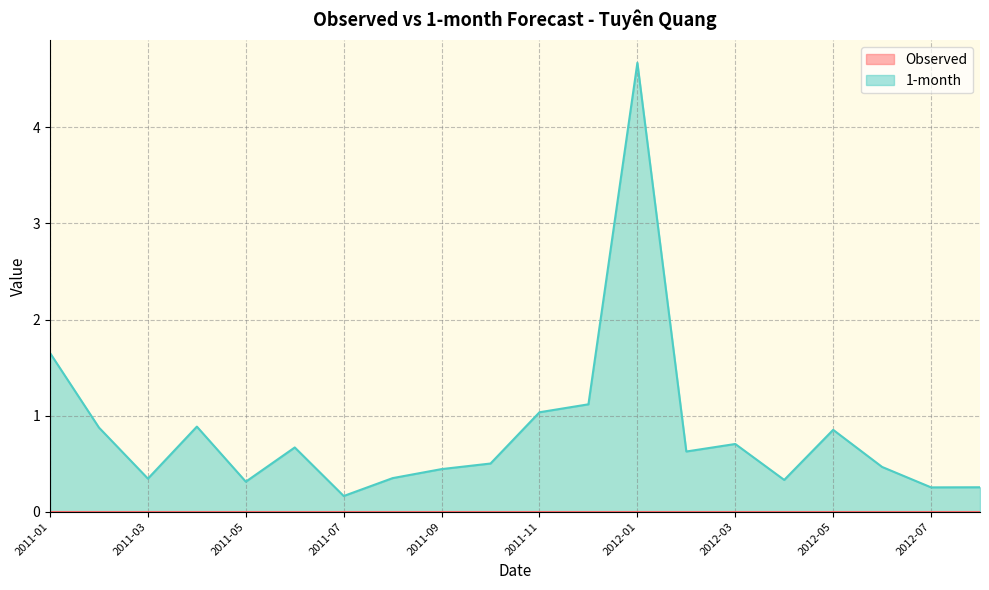

What is the change in value from 2011-09 to 2011-11?

+0.6